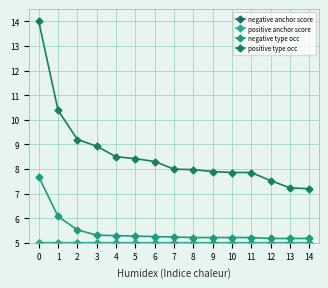

What is the sum of the positive type occ values at 1 and 13?

17.6